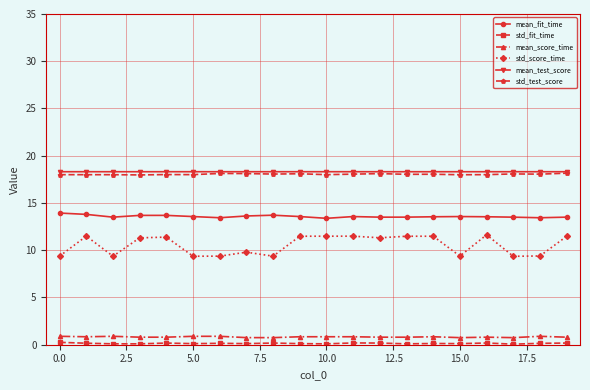

What is the minimum value shown in the chart?

0.1